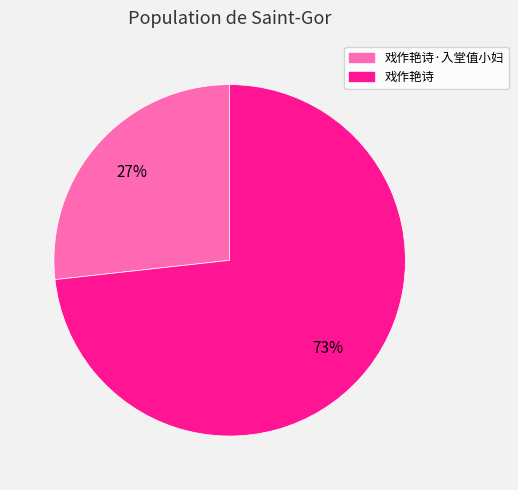

How many segments does this pie chart have?

2